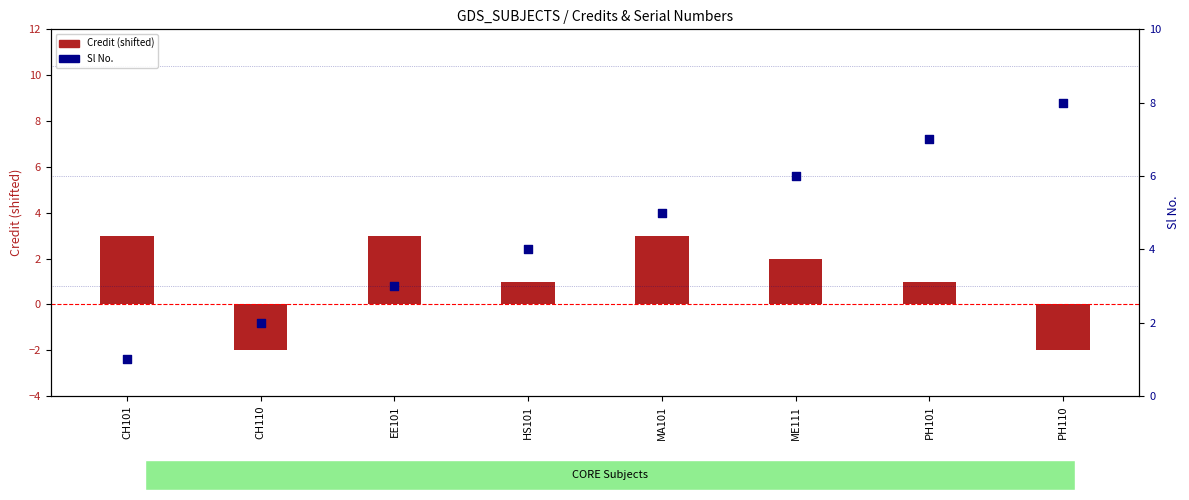

Which series contains the lowest Y value?

Credit (shifted)